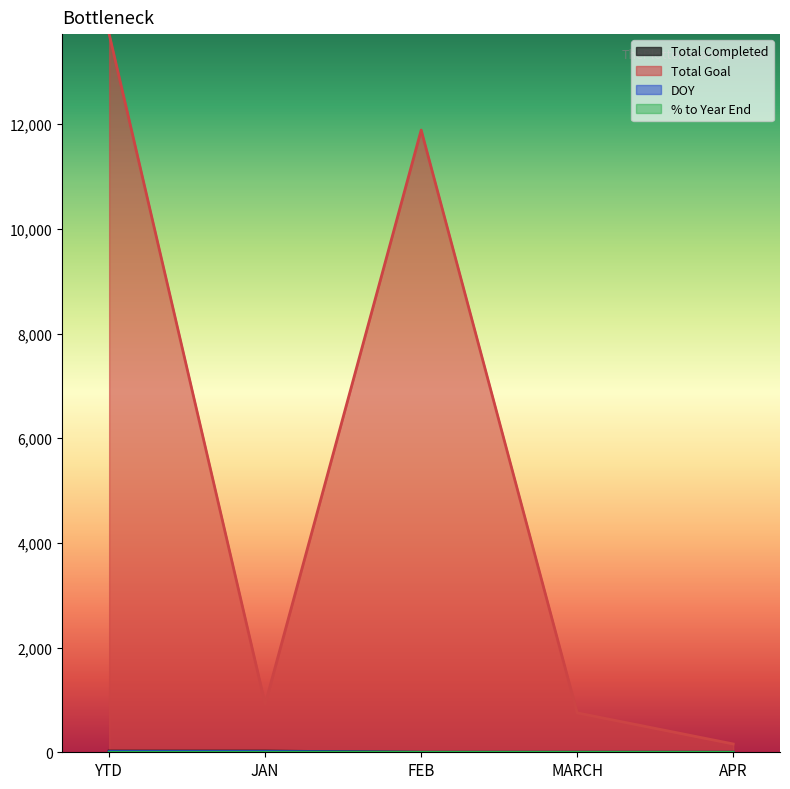

How many values in the Total Goal series are below 921?

2